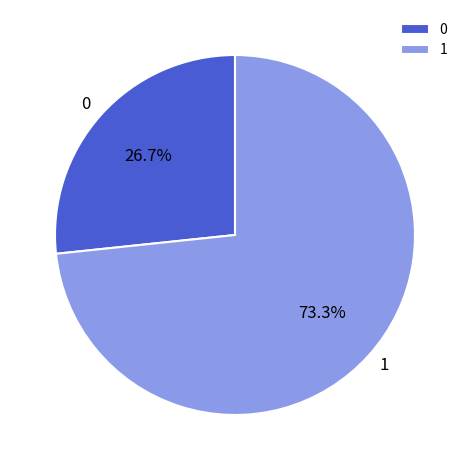

What is the ratio of the value at 1 to the value at 0?

2.7